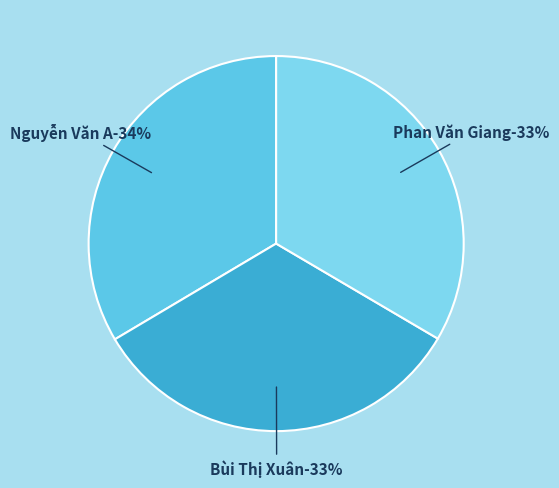

To the nearest percent, what portion does Nguyễn Văn A represent?

34%